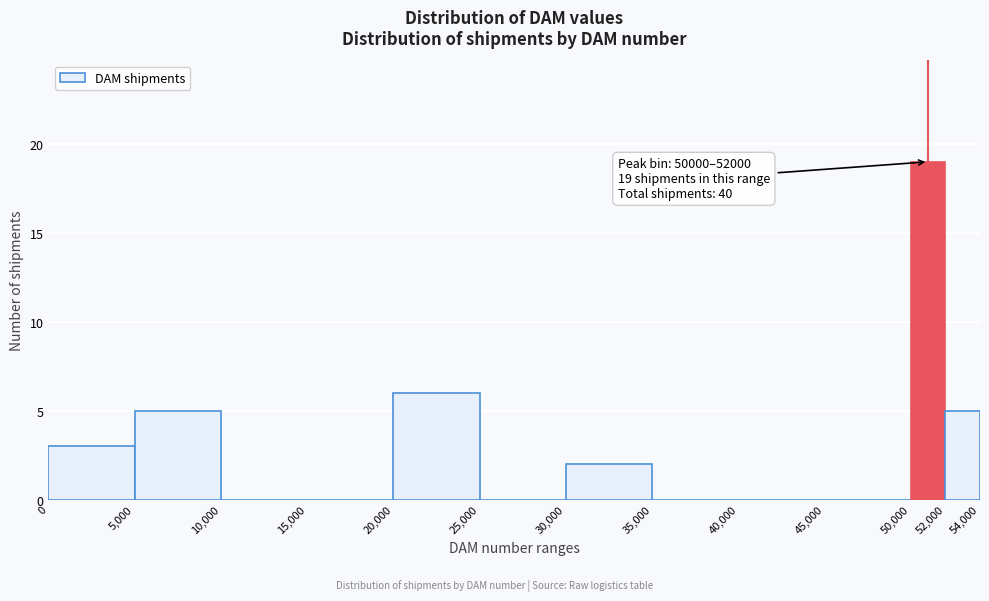

Which range on the x-axis has the tallest bar?

50,000 to 52,000